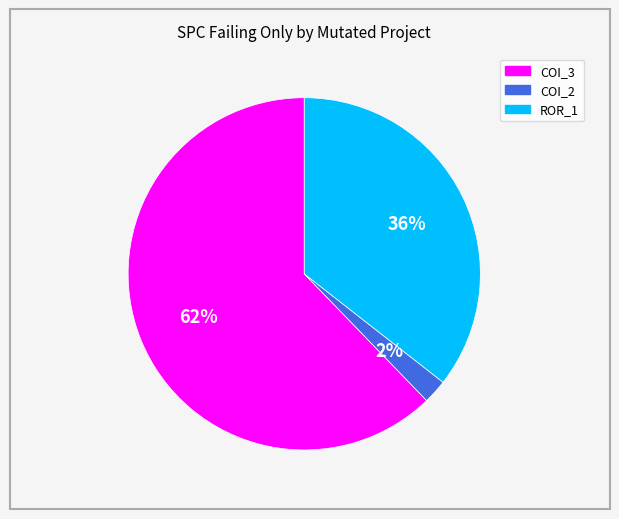

To the nearest percent, what is the average slice percentage?

33%